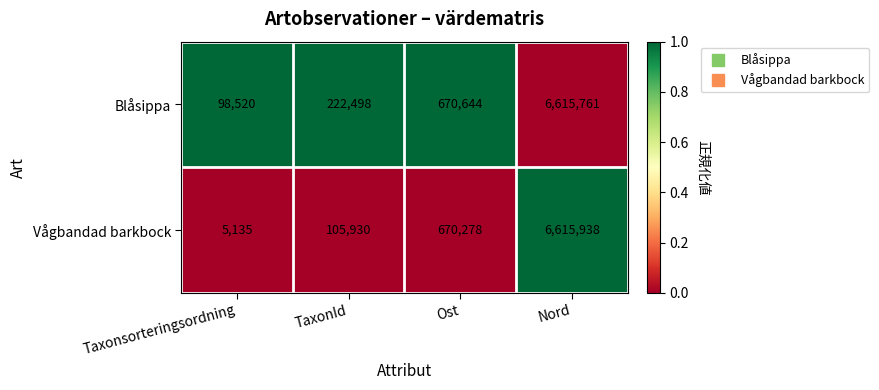

Is the value of Vågbandad barkbock at Ost greater than the value of Blåsippa at Nord?

No